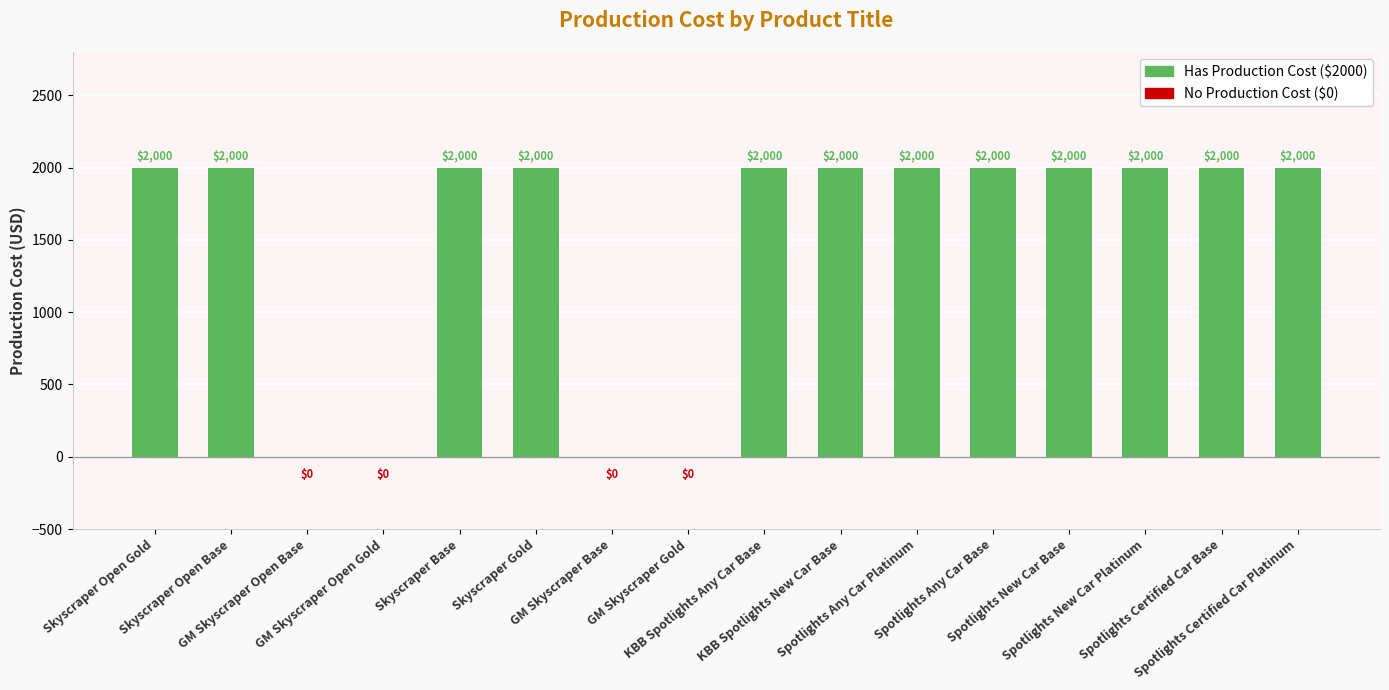

What is the greatest value displayed?

2000